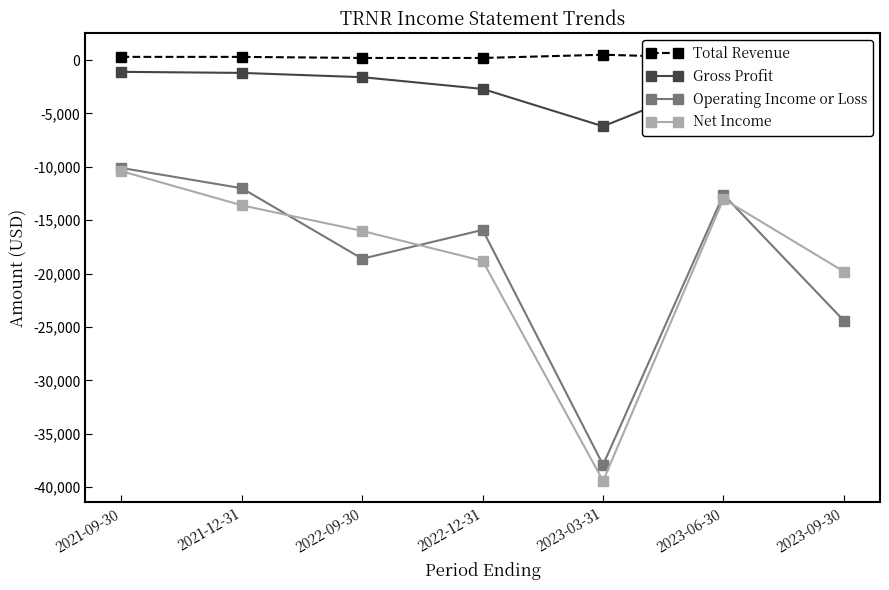

What is the sum of all Operating Income or Loss values?

-131500